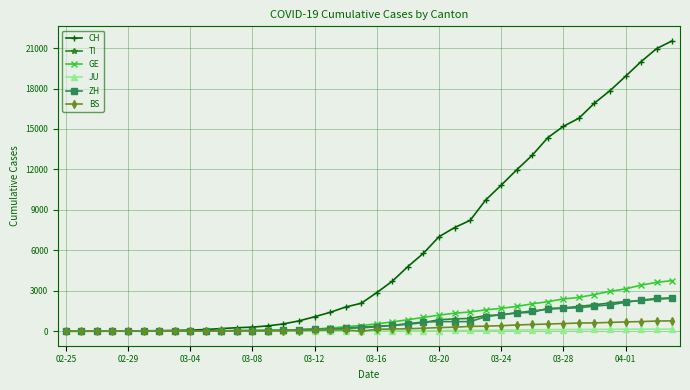

Which series has the largest total across all categories?

CH